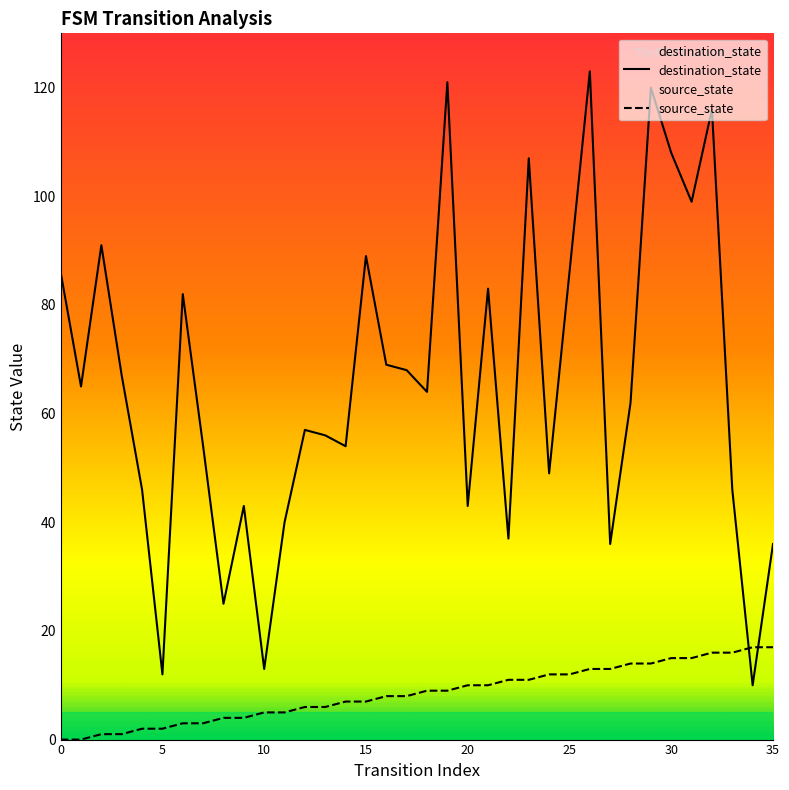

Is the value of source_state at 2 greater than the value of destination_state at 26?

No